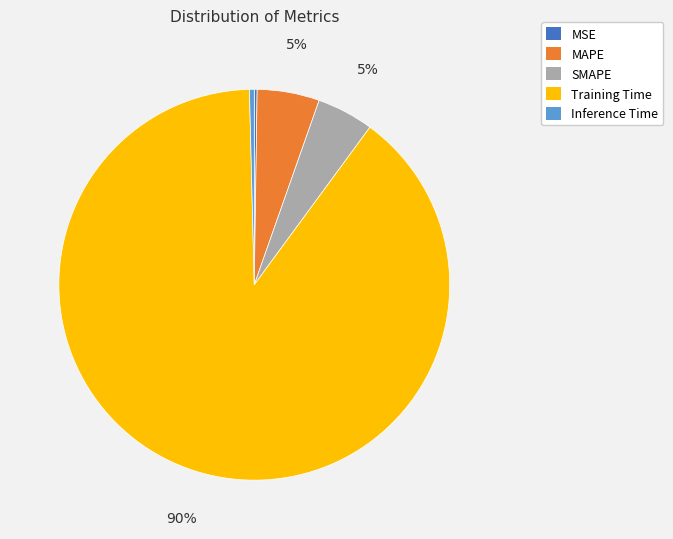

Is it true that Inference Time is 10% of the pie?

False